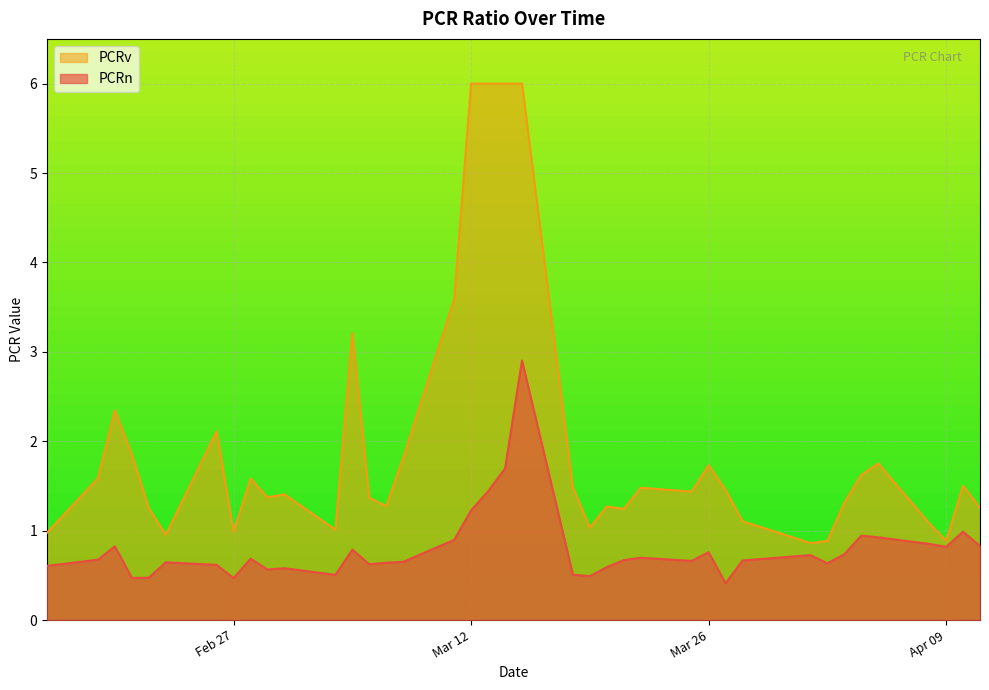

What is the value of the 29th point from the left?

0.4